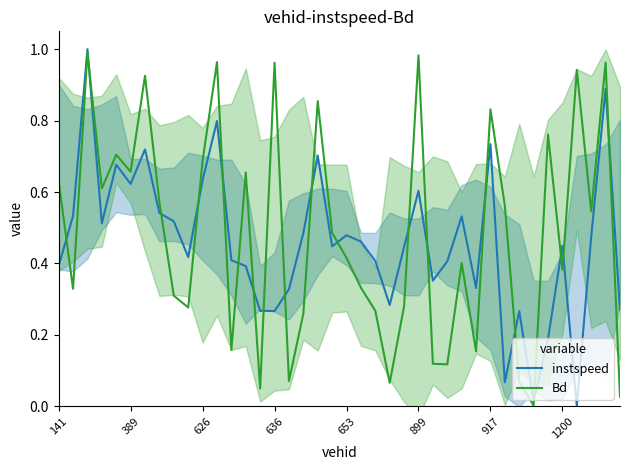

Reading left to right, list all the values displayed in this chart.

instspeed: 0.4	0.5	1.0	0.5	0.7	0.6	0.7	0.5	0.5	0.4	0.6	0.8	0.4	0.4	0.3	0.3	0.3	0.5	0.7	0.4	0.5	0.5	0.4	0.3	0.4	0.6	0.4	0.4	0.5	0.3	0.7	0.1	0.3	0.0	0.2	0.4	0.0	0.5	0.9	0.3
Bd: 0.6	0.3	1.0	0.6	0.7	0.7	0.9	0.6	0.3	0.3	0.7	1.0	0.2	0.7	0.0	1.0	0.1	0.3	0.9	0.5	0.4	0.3	0.3	0.1	0.3	1.0	0.1	0.1	0.4	0.2	0.8	0.6	0.1	0.0	0.8	0.4	0.9	0.5	1.0	0.0